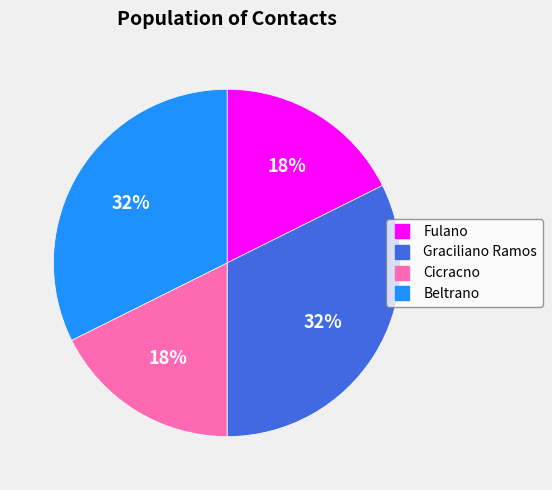

The Beltrano slice represents 45% of the pie. True or false?

False